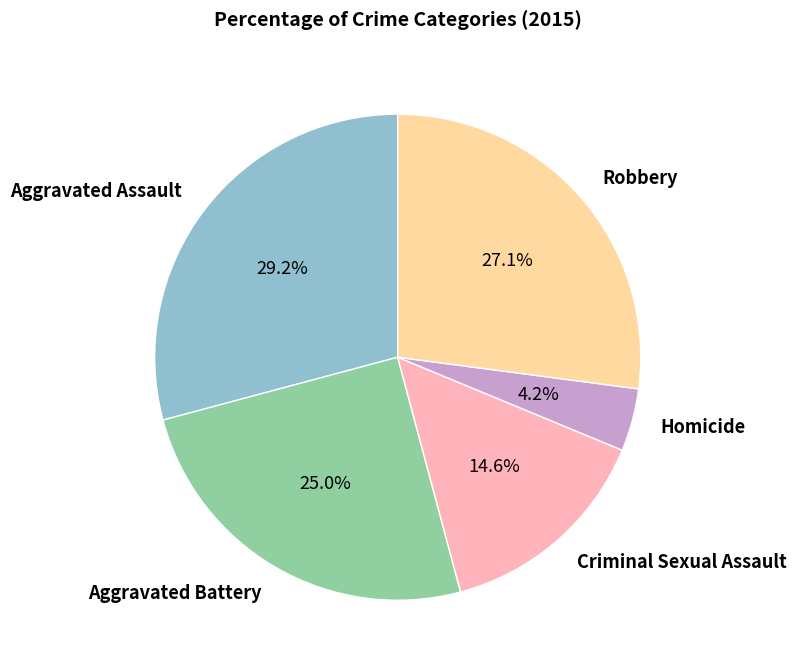

To the nearest percent, what is the average slice percentage?

20%